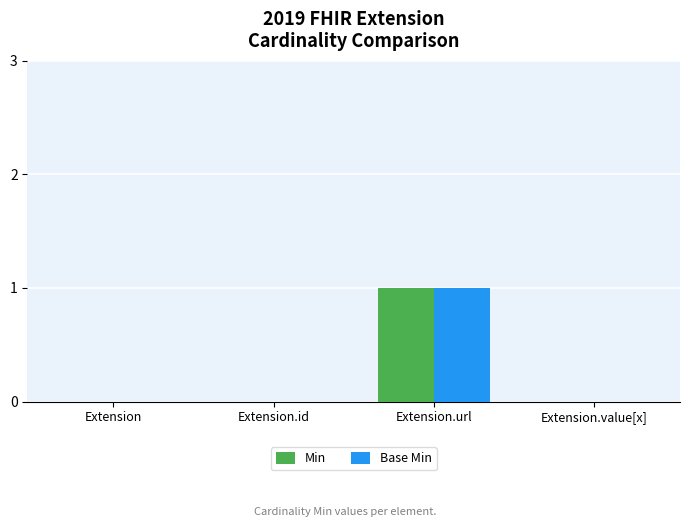

What are all the series names shown in the legend?

Min, Base Min